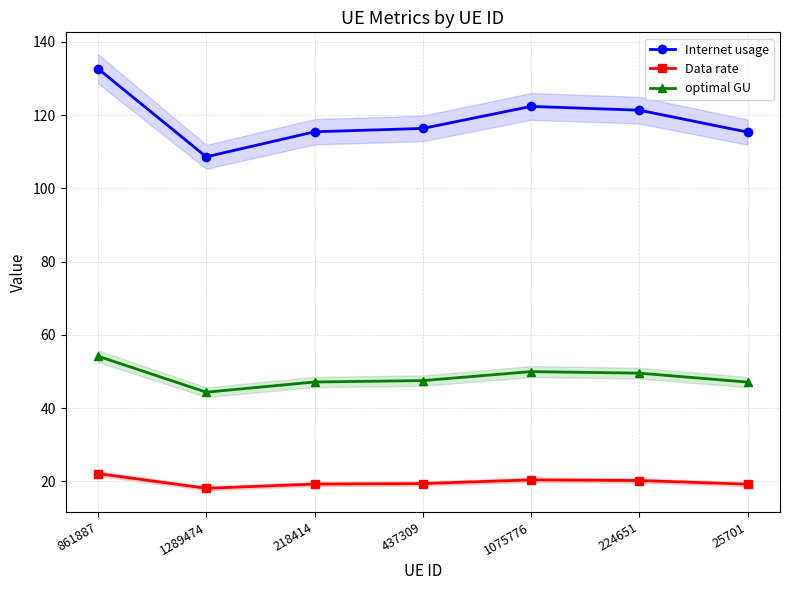

At which category does Data rate reach its first local peak?

1075776